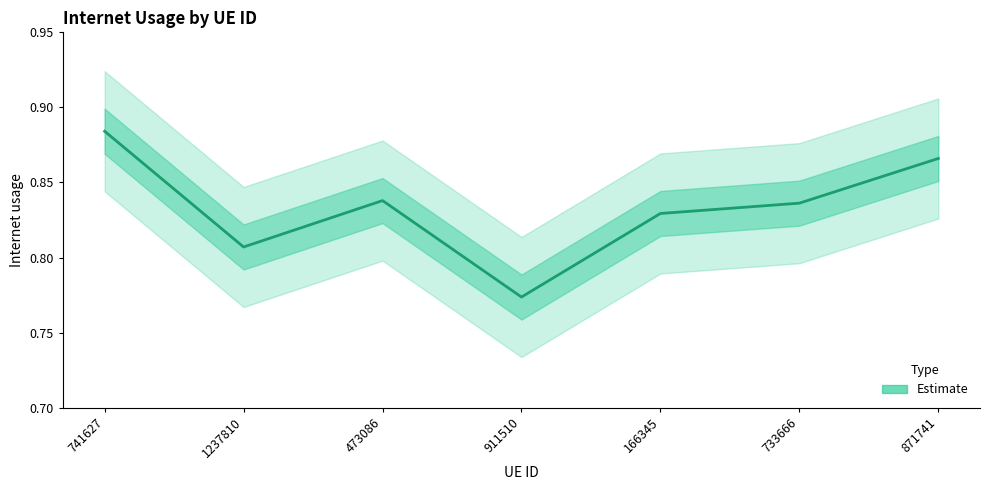

What is the label of the 6th point from the right?

1237810